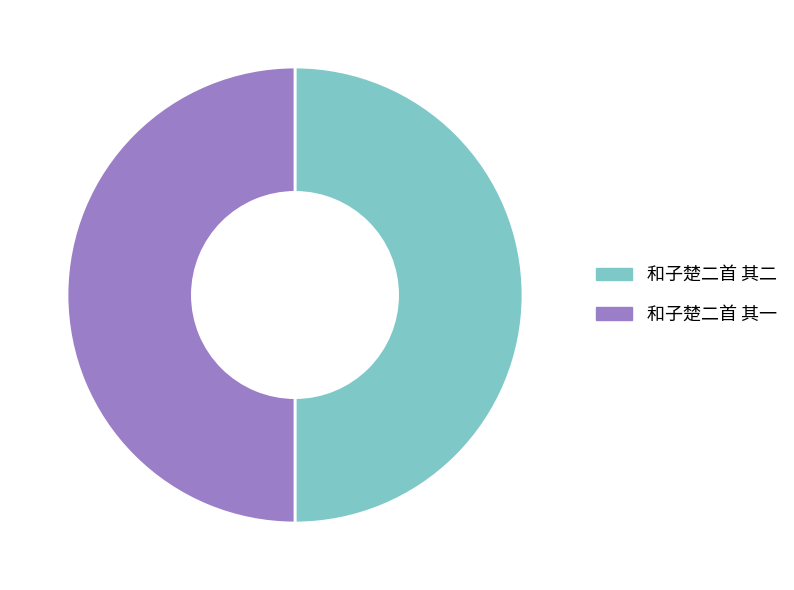

True or false: 和子楚二首 其一 accounts for 50% of the total.

True